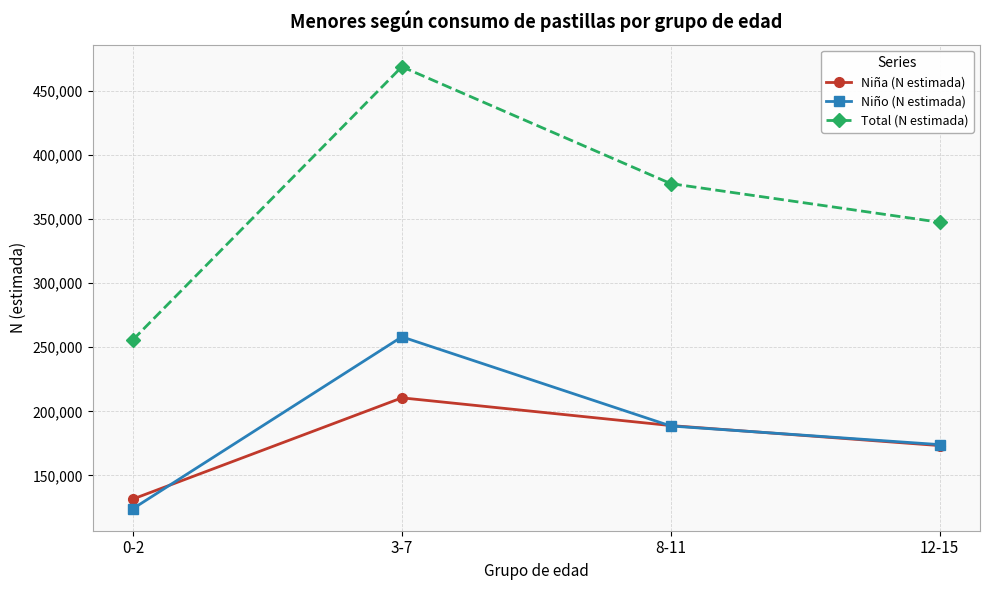

Which category has the lowest value in the Niño (N estimada) series?

0-2